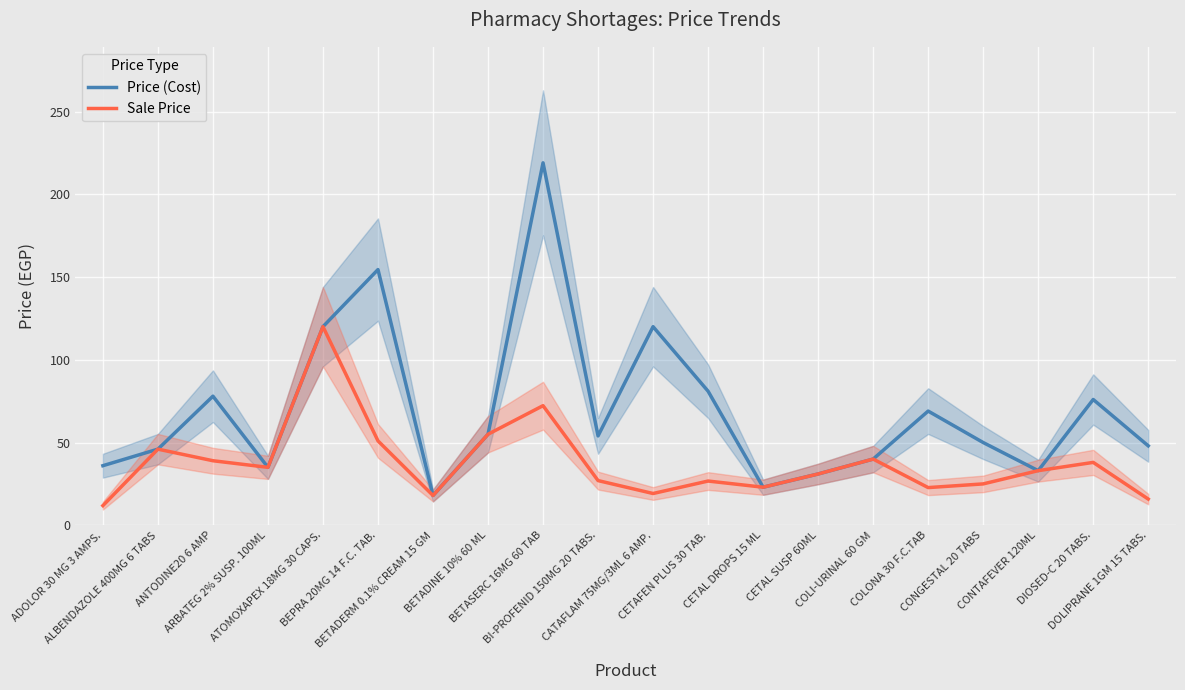

How many distinct data groups are displayed?

2